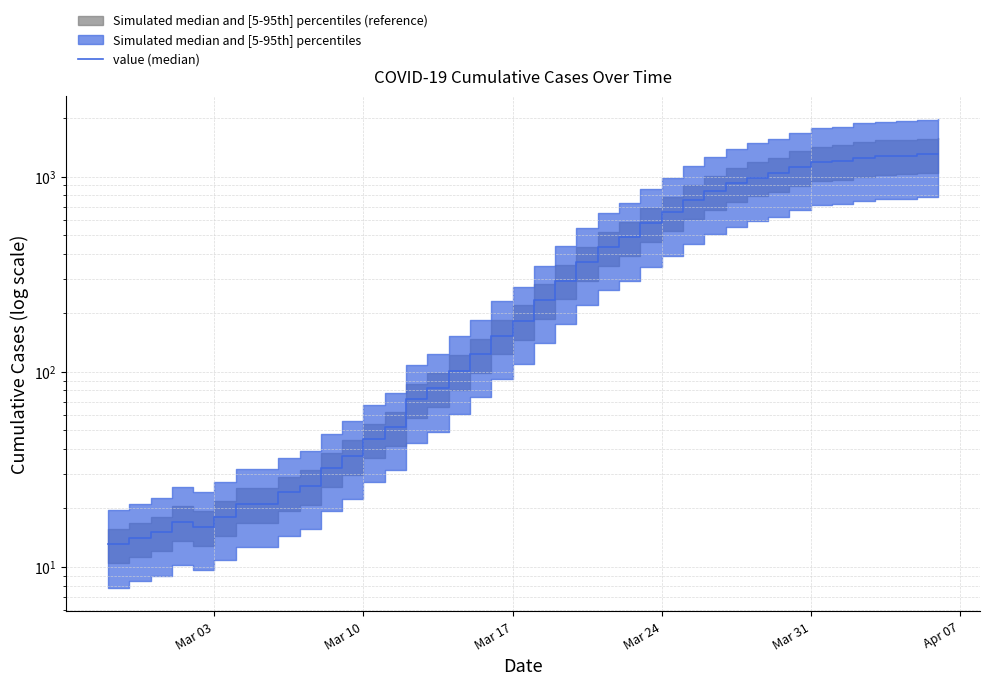

Does the chart display data point markers on the line(s)?

No